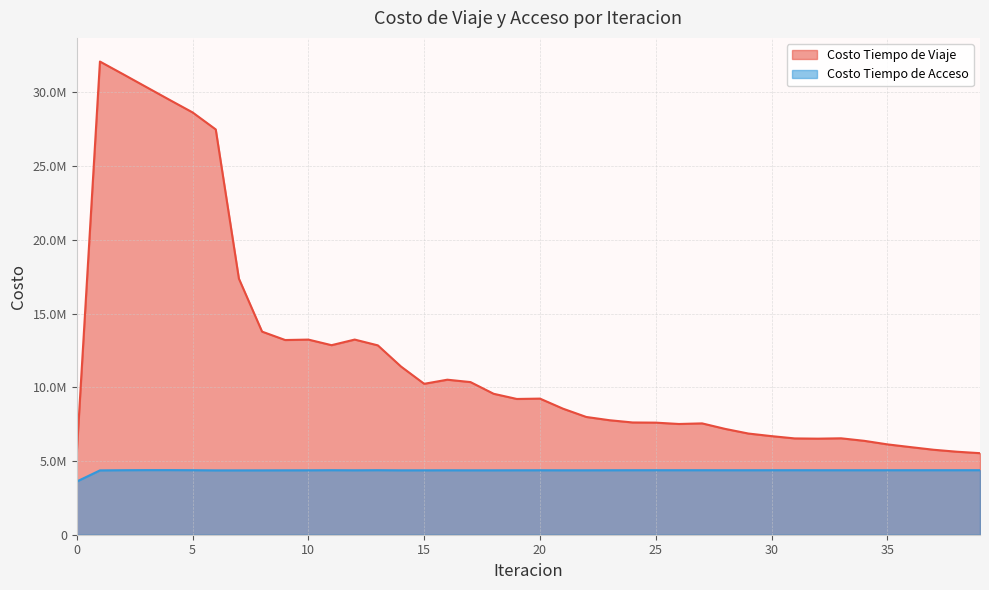

True or false: Costo Tiempo de Acceso and Costo Tiempo de Viaje cross at least once.

False